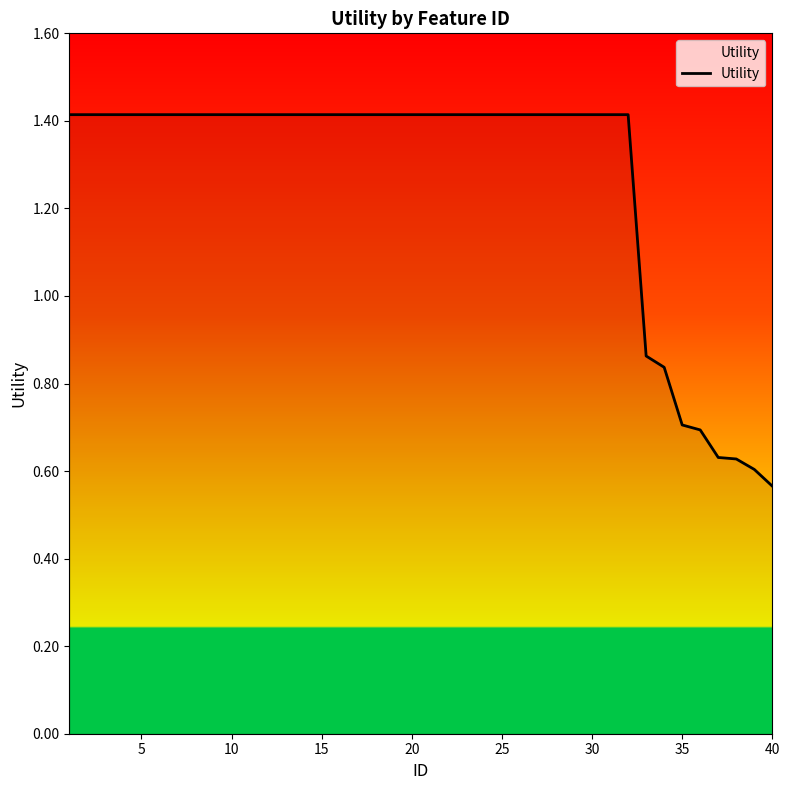

What is the maximum value shown in the chart?

1.4